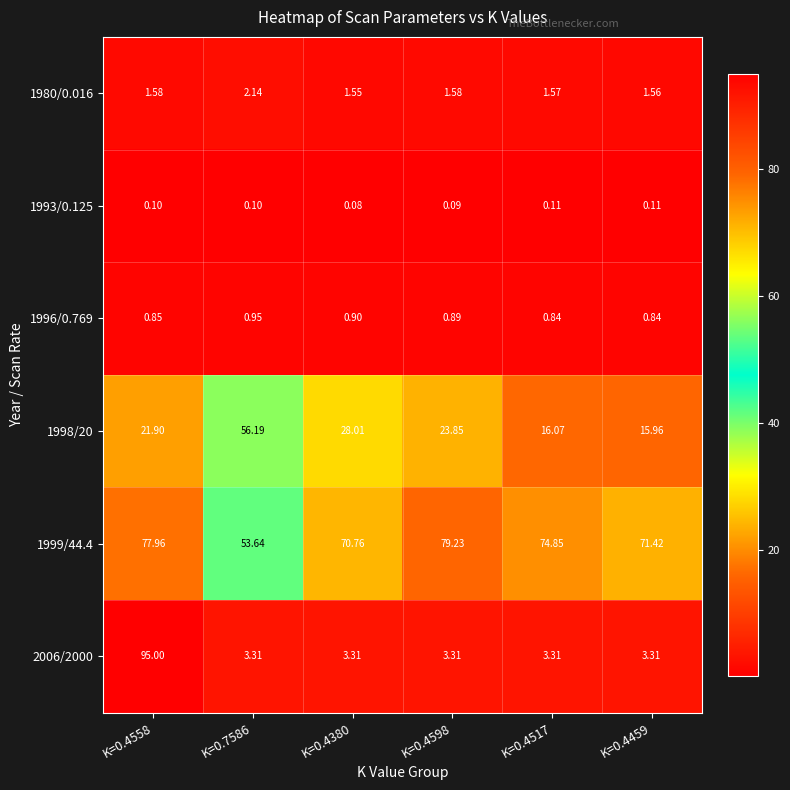

Between K=0.4598 and K=0.4558, which is larger?

K=0.4598